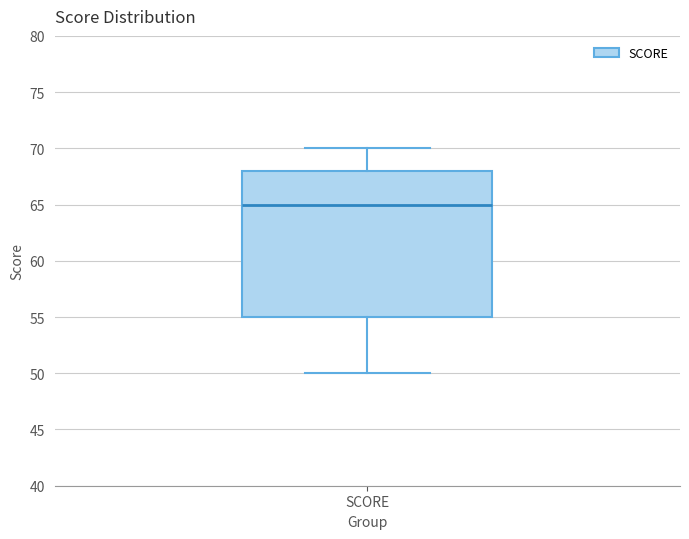

Where does the lower whisker of the box for SCORE end on the y-axis? The values are not printed on the chart, so give them approximately, as read against the axis.

50